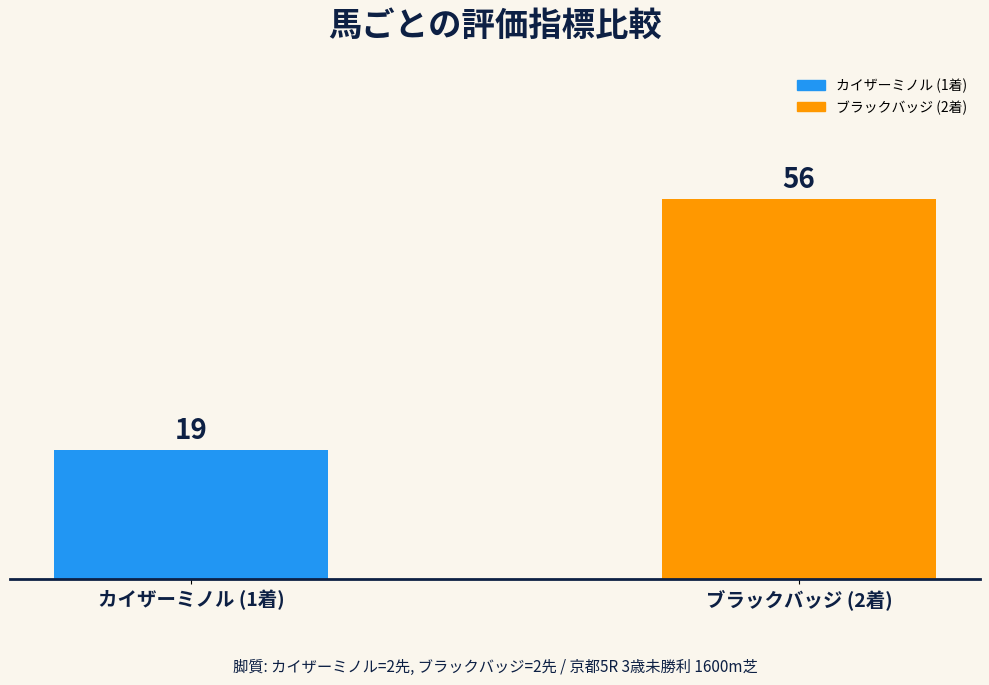

What is the change in value from カイザーミノル (1着) to ブラックバッジ (2着)?

+37